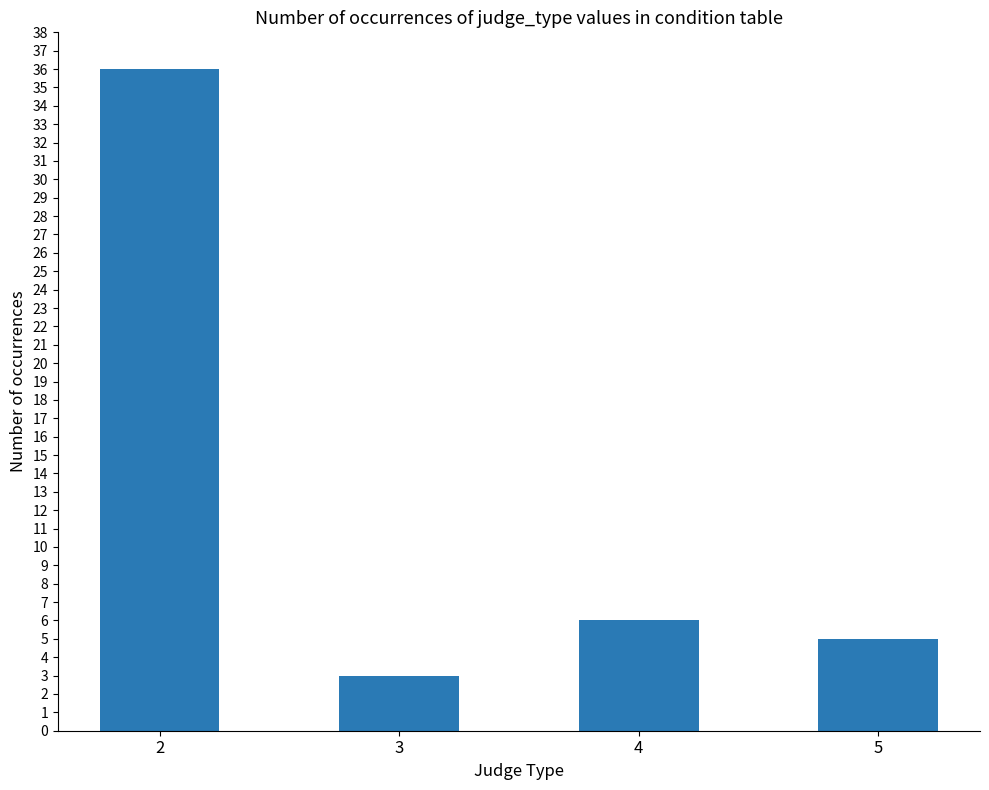

True or false: the data shows 63 at 2.

False